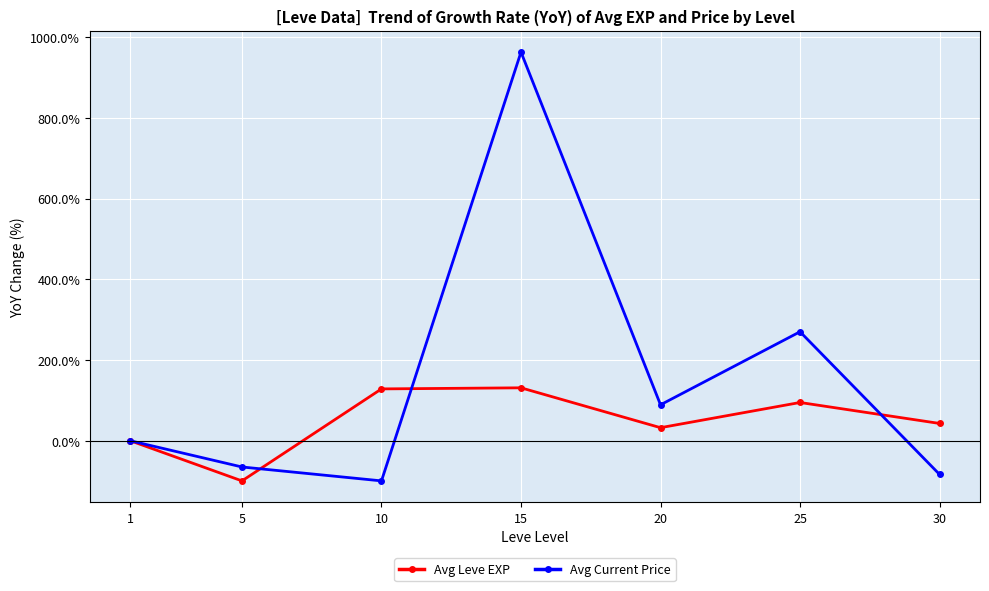

In Avg Leve EXP, how many points are lower than both neighbors (excluding endpoints)?

2